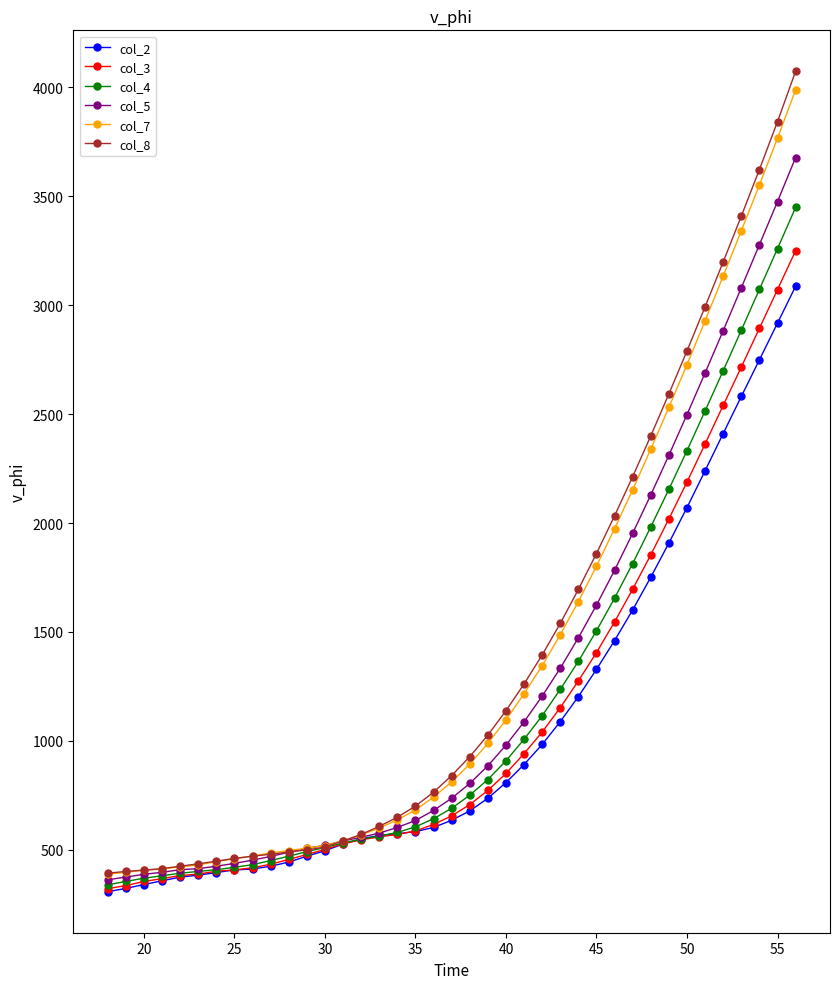

What is the value of the col_4 point at the 8th from the left?

419